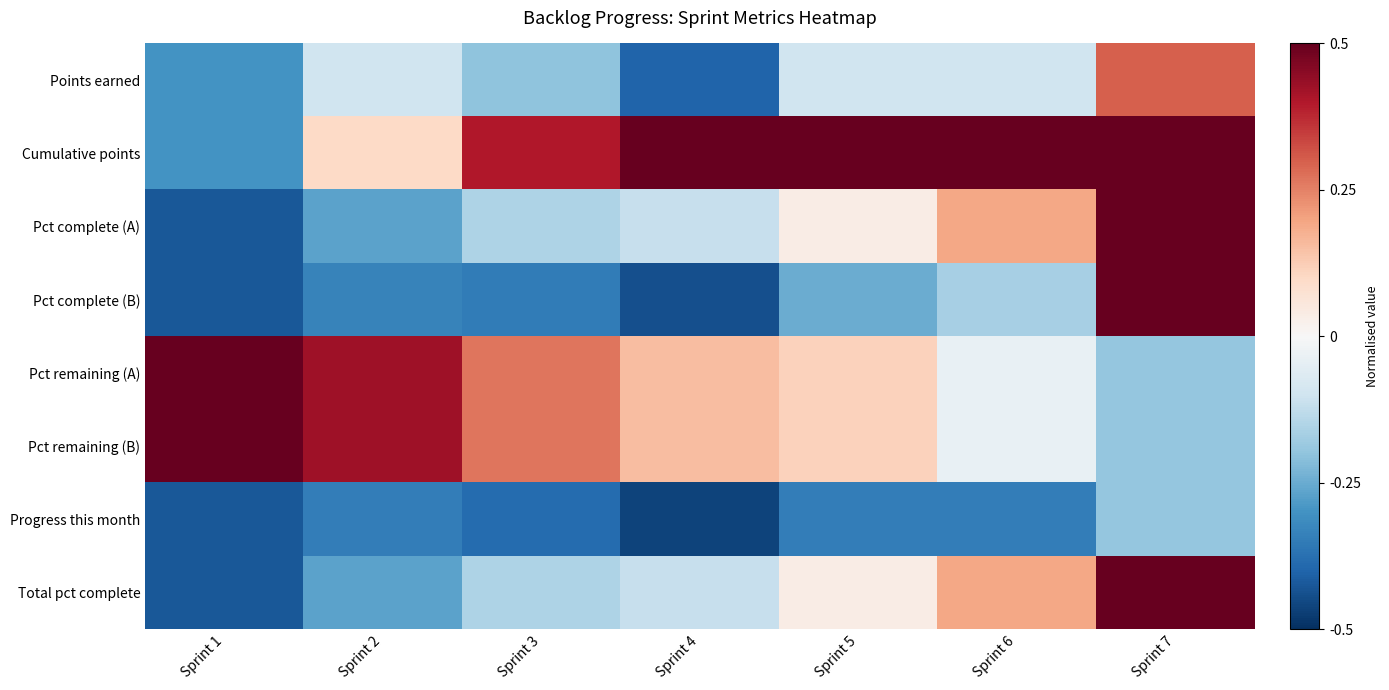

Count the number of categories in the chart.

7